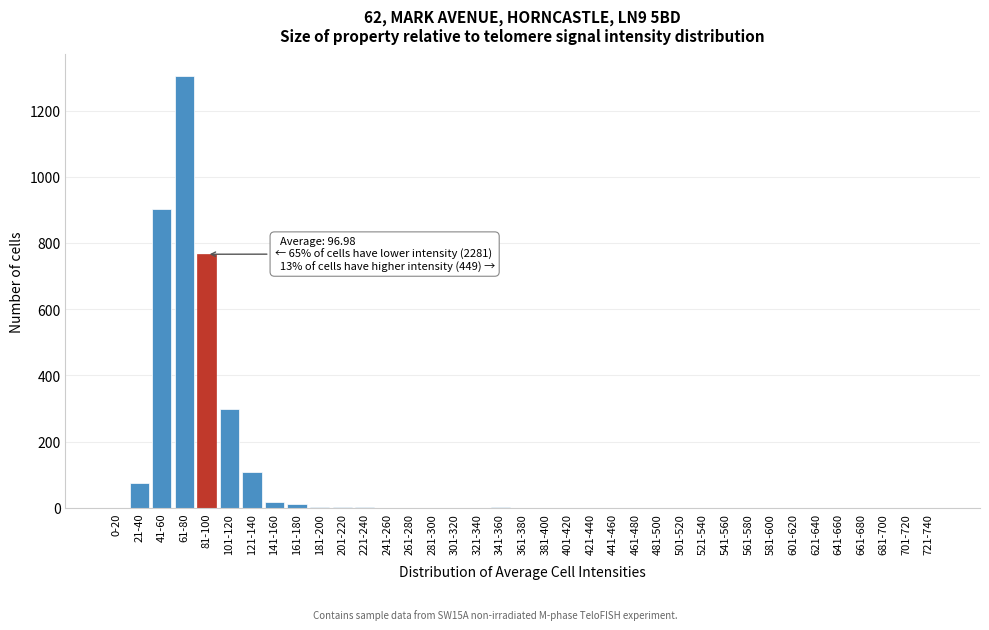

Which label corresponds to the largest value in the chart?

61-80